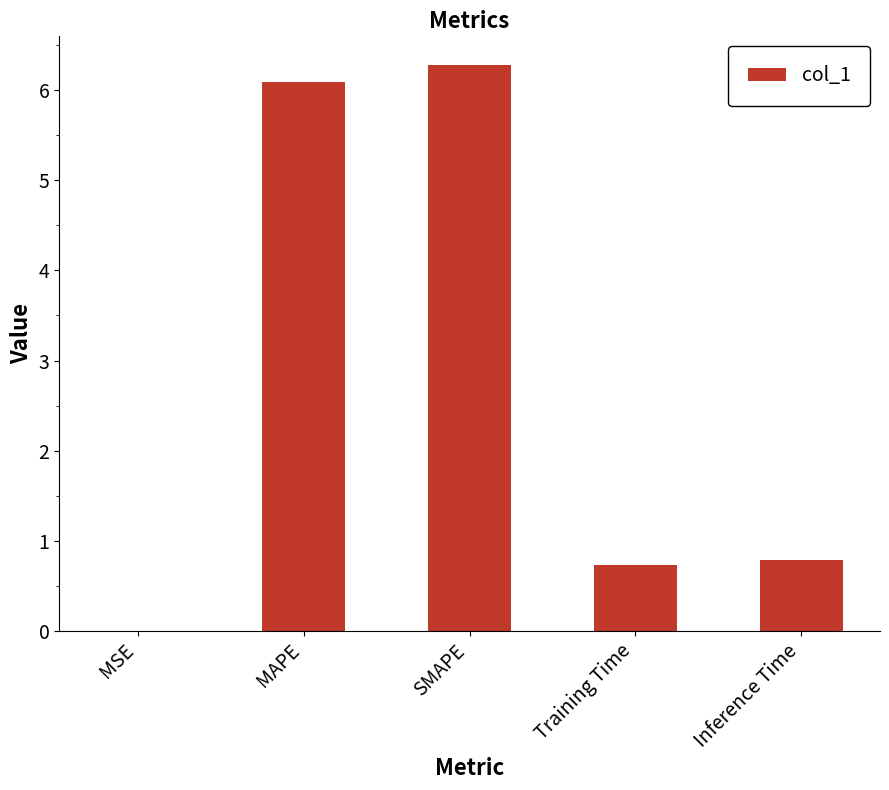

What is the sum of the values at MAPE and Inference Time?

6.9